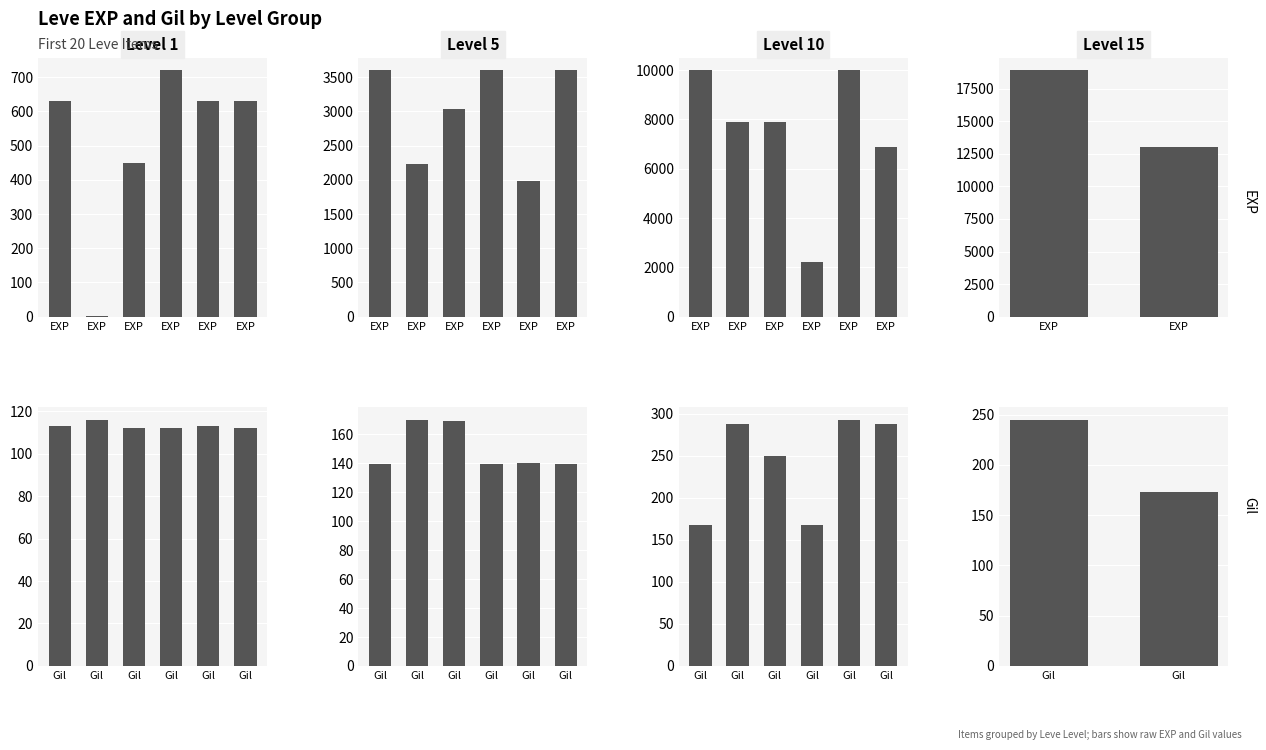

At which label does Leve EXP reach its peak?

EXP